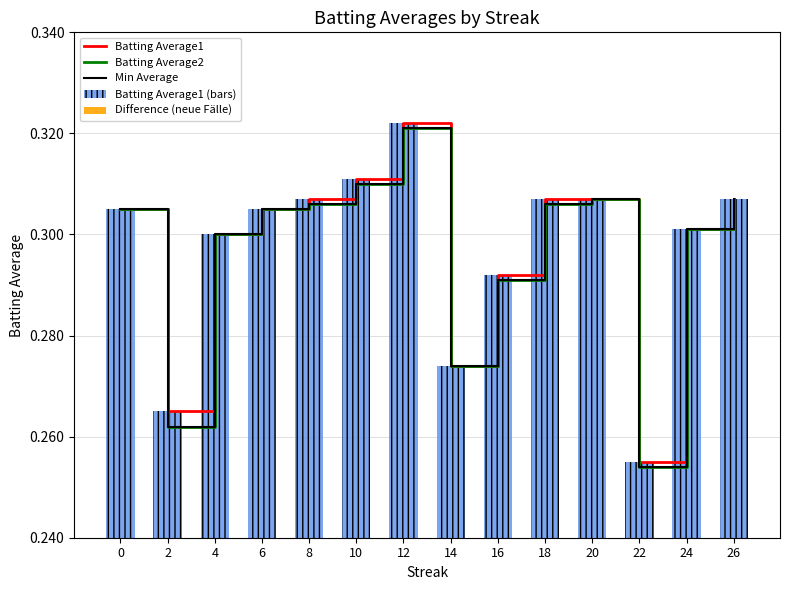

Which has a higher value, 2 or 24?

24